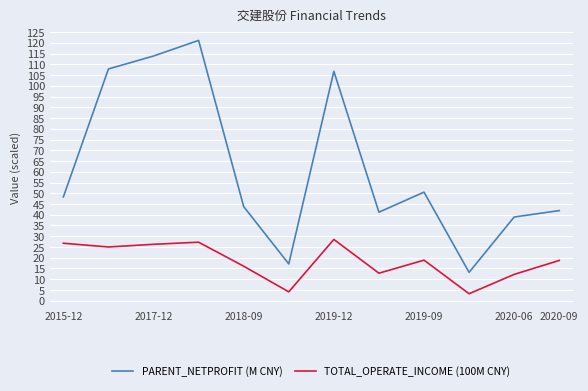

What is the difference between the maximum and minimum values in the TOTAL_OPERATE_INCOME (100M CNY) series?

25.3